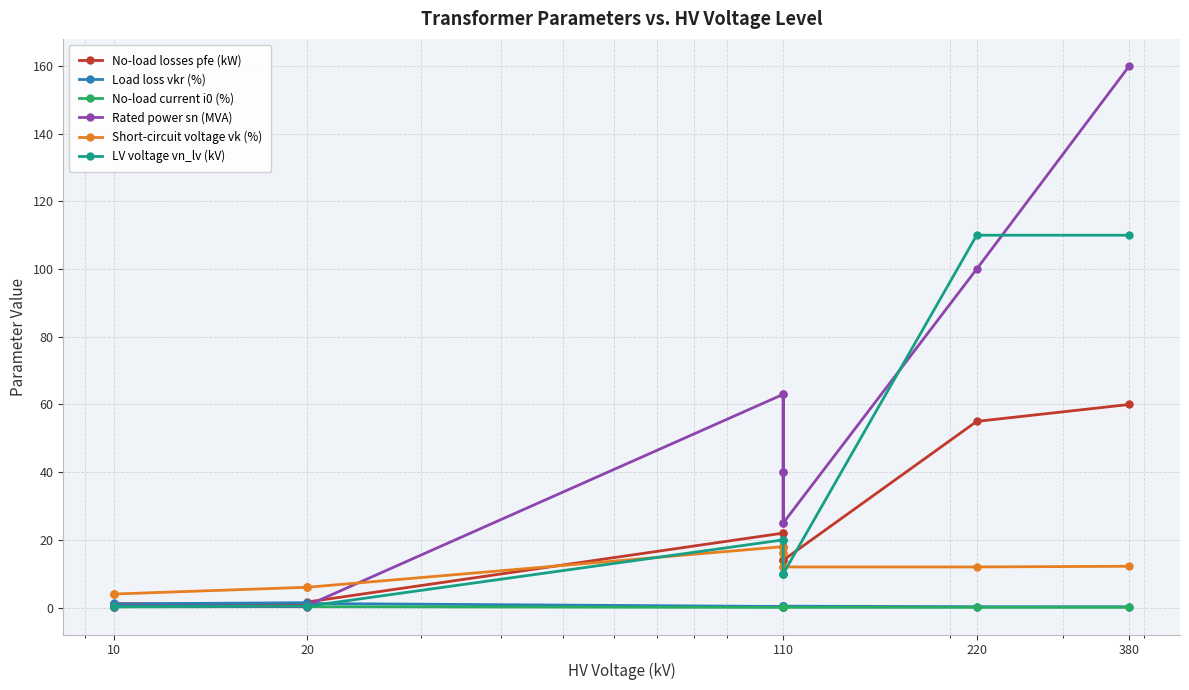

What is the maximum value for Rated power sn (MVA)?

160.0